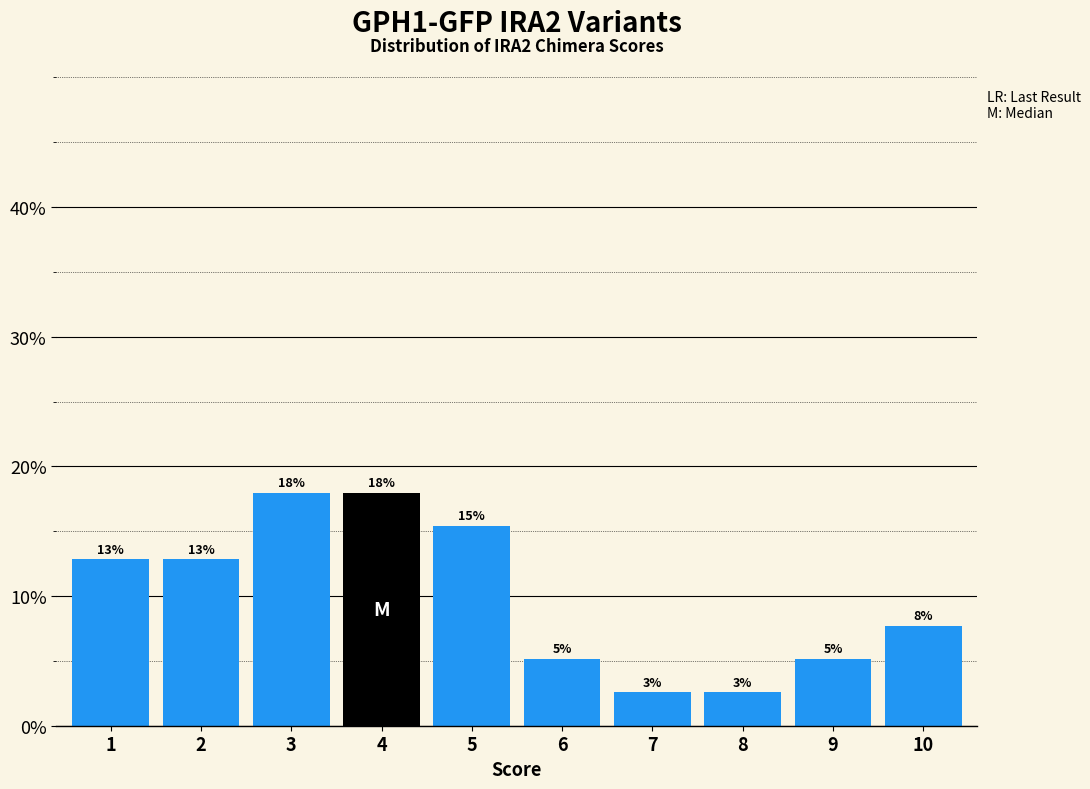

Are the bars horizontal?

No